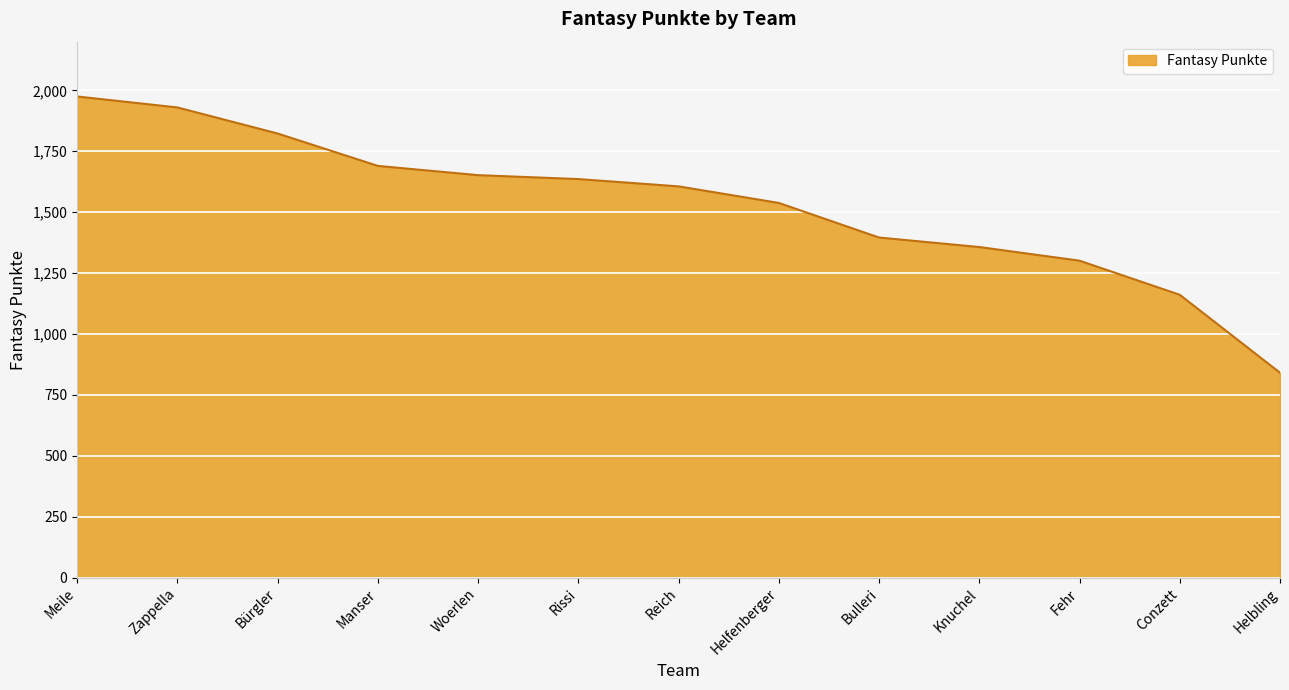

What is the maximum value shown in the chart?

1975